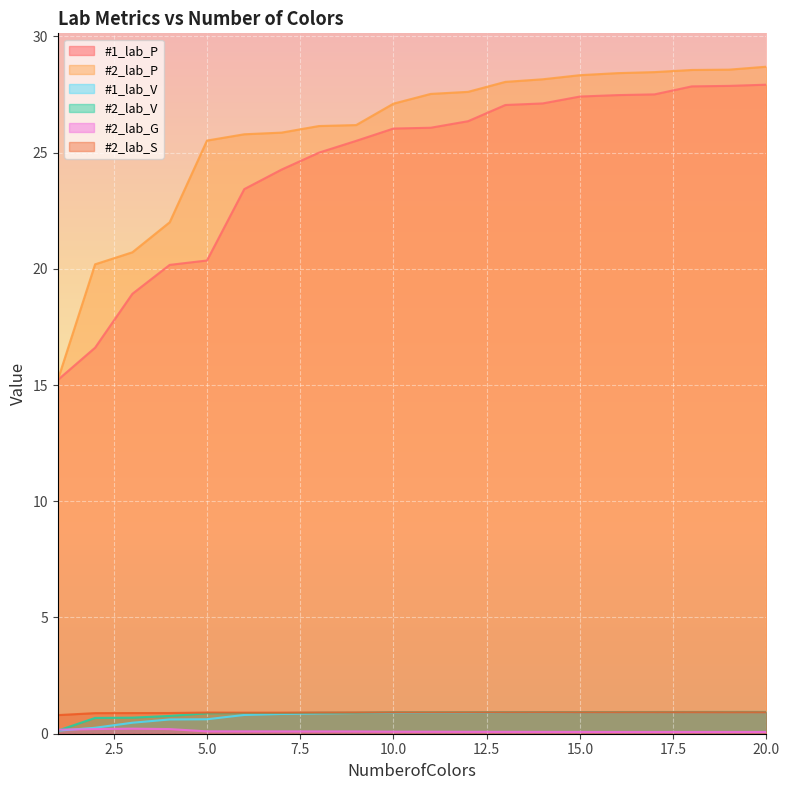

What is the approximate value of #2_lab_V at 3?

0.7